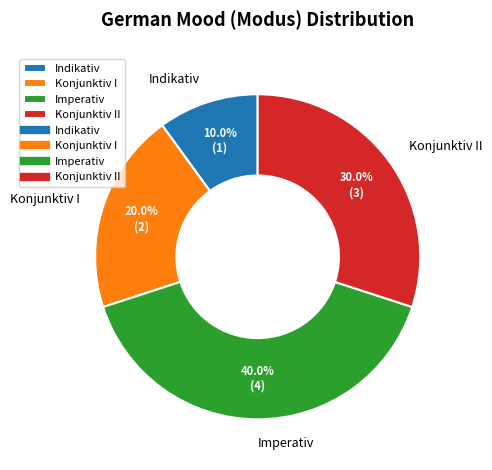

Approximately how many times larger is the value at Konjunktiv I compared to Konjunktiv II?

0.7